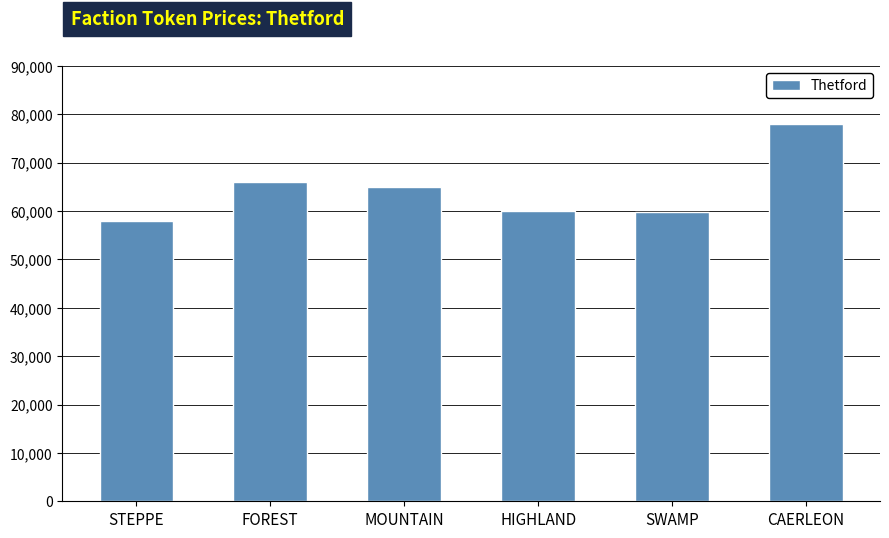

True or false: the data shows 65979 at FOREST.

True